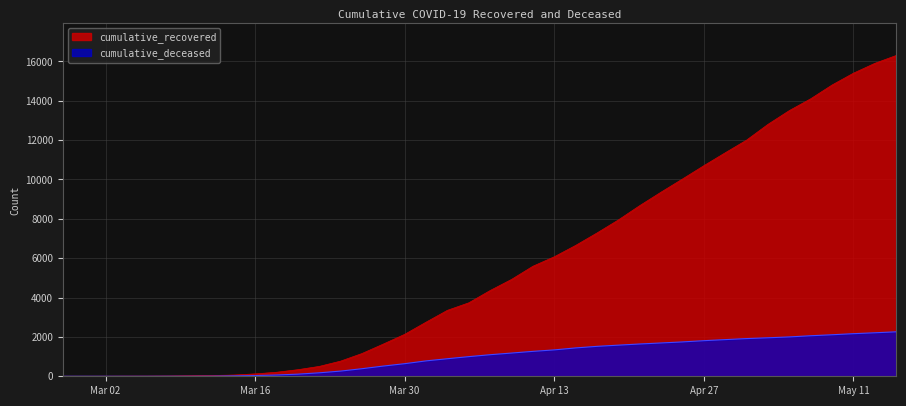

Which series has the largest range (max minus min)?

cumulative_recovered